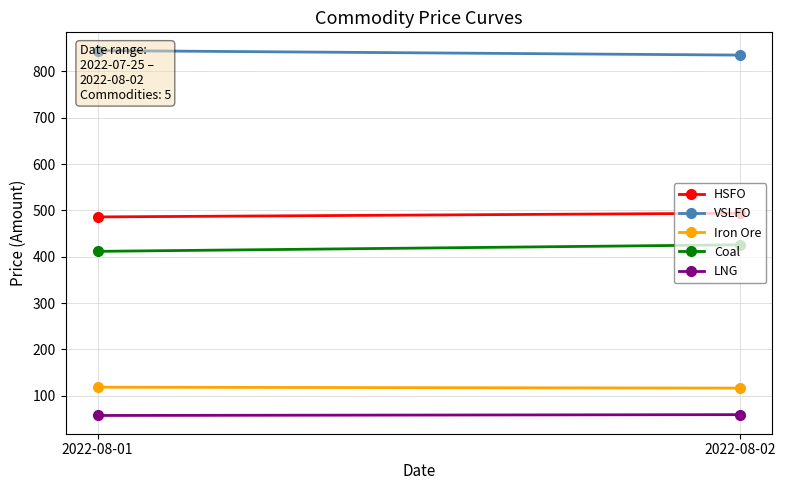

What is the difference between the highest and lowest values at 2022-08-01?

787.6